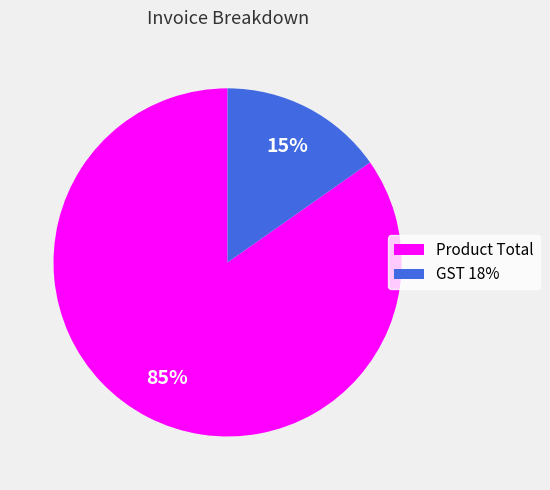

Does Product Total account for over 50% of the chart?

Yes